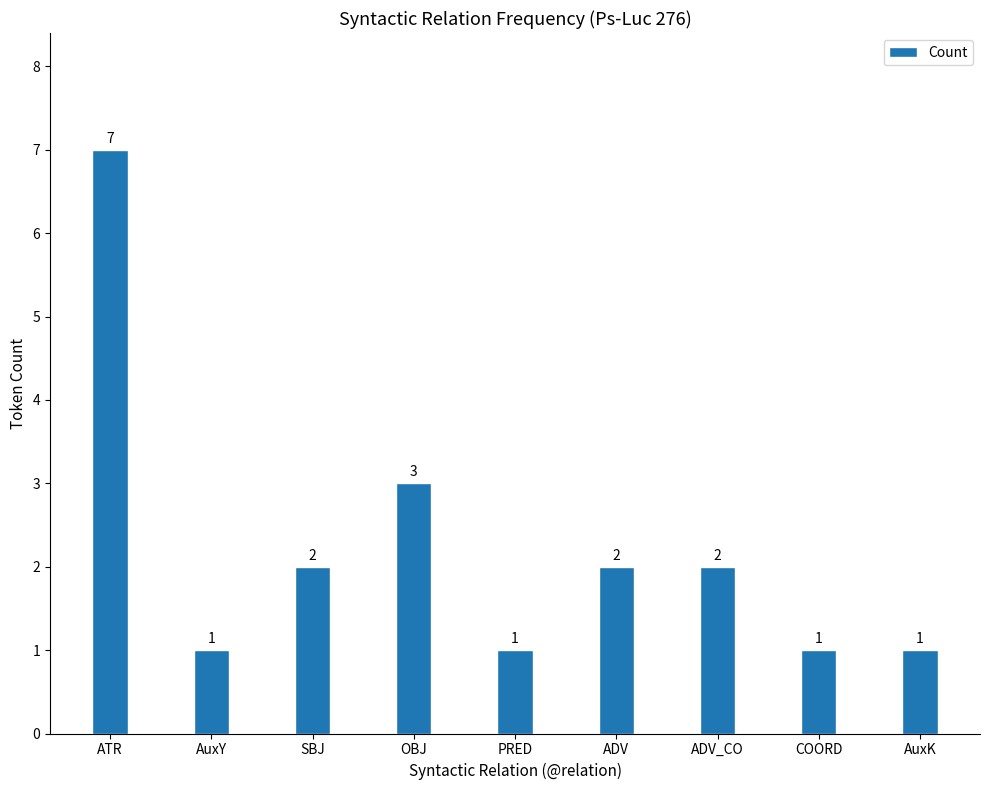

What position from the right is ATR?

9